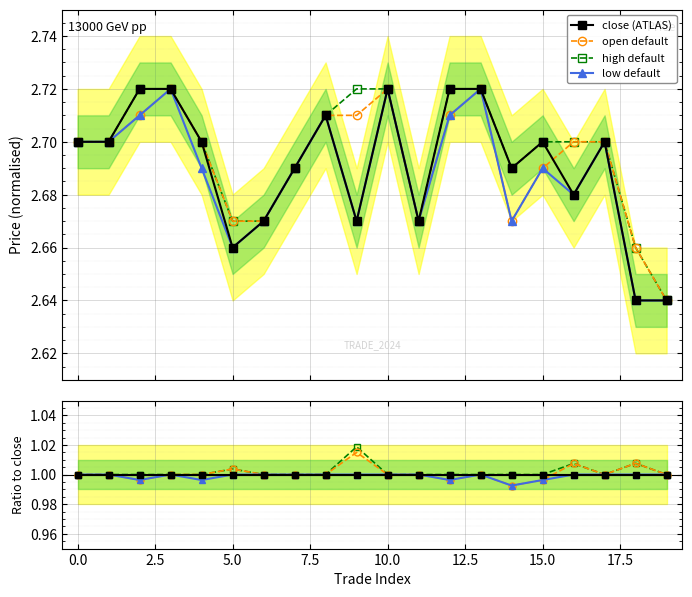

How many categories are shown in the chart?

20